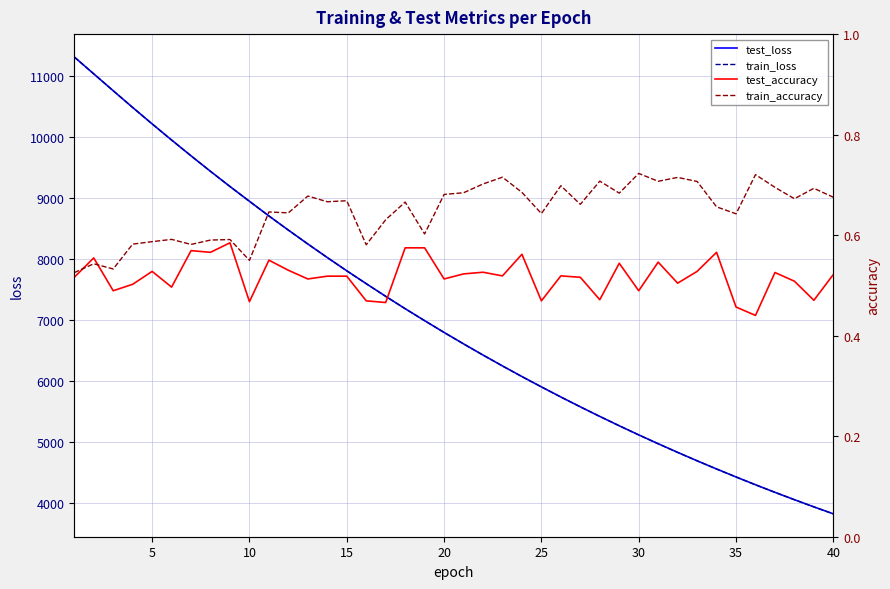

What is the value of the test_loss point at the 9th from the left?

9187.8